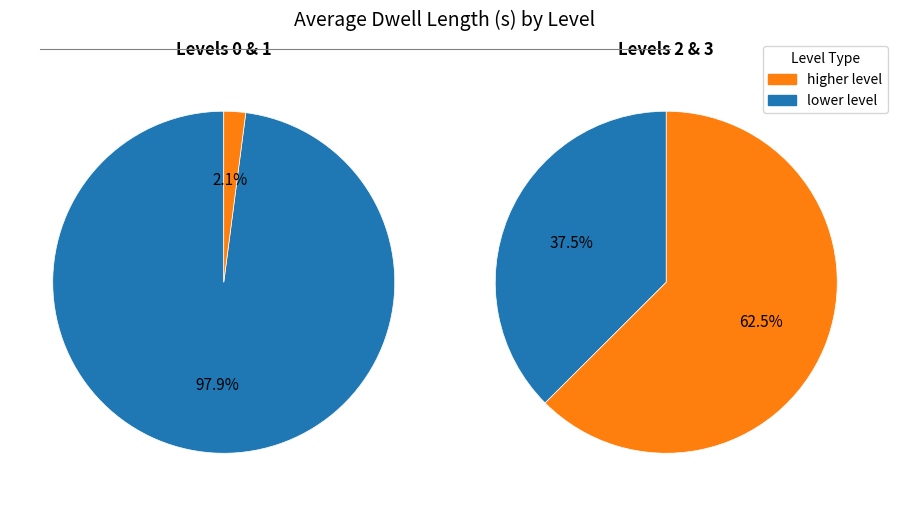

Does any single category account for the majority?

Yes